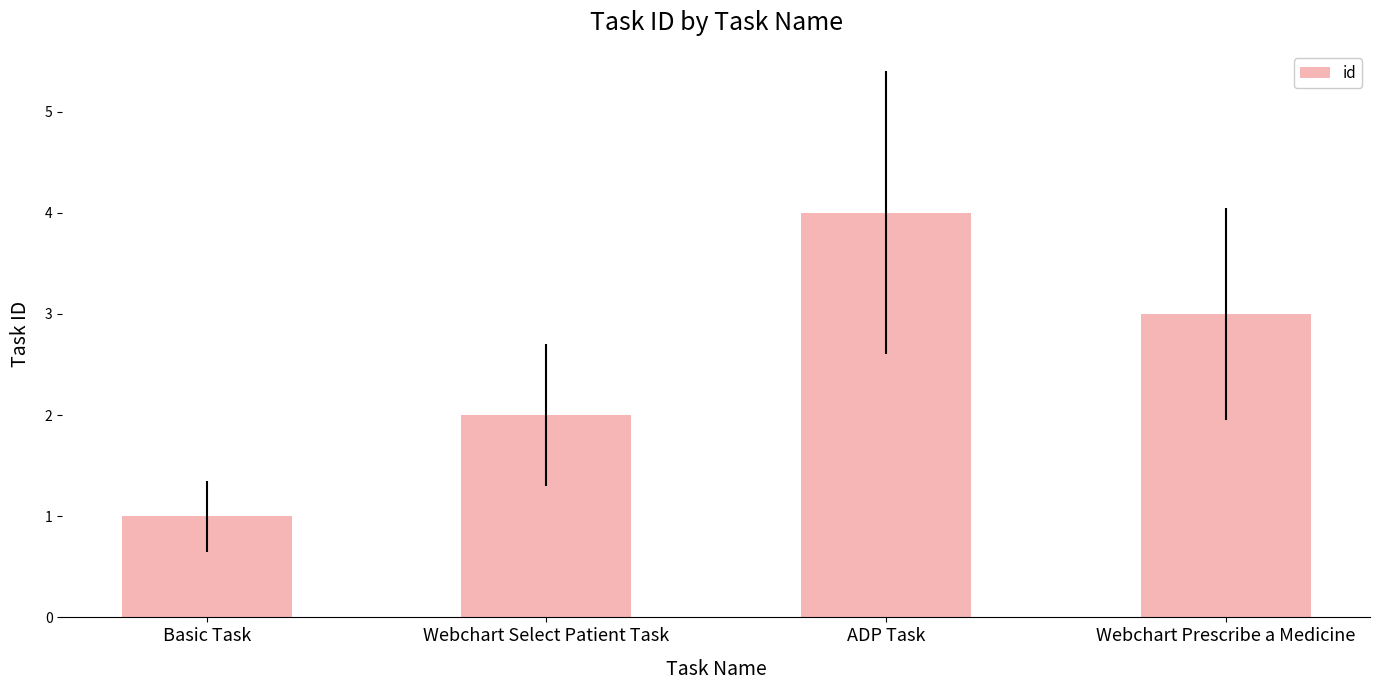

Is it true that the value at ADP Task is 3?

False